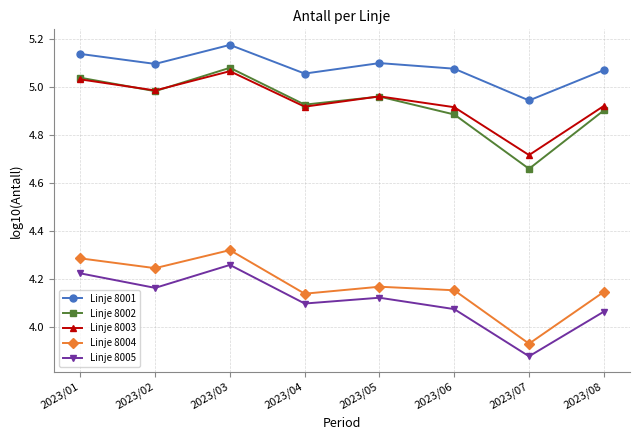

True or false: Linje 8003 and Linje 8002 intersect in this chart.

True